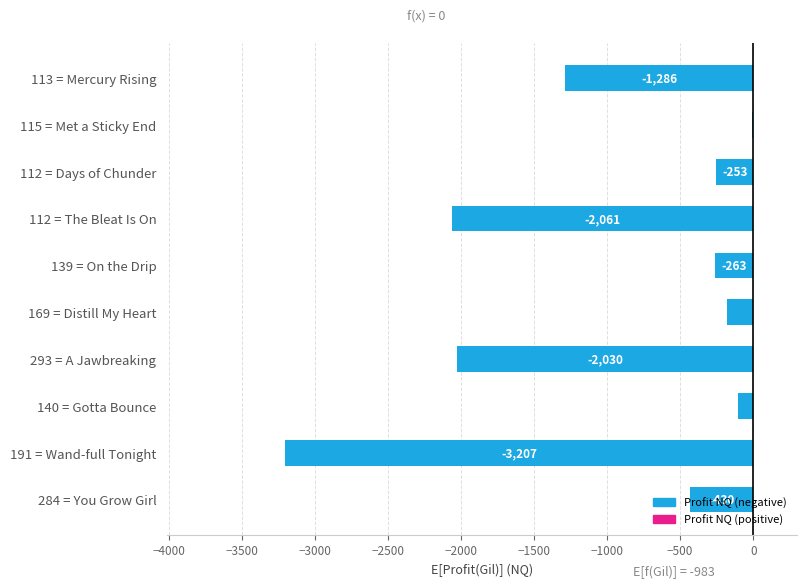

How many distinct data groups are displayed?

1